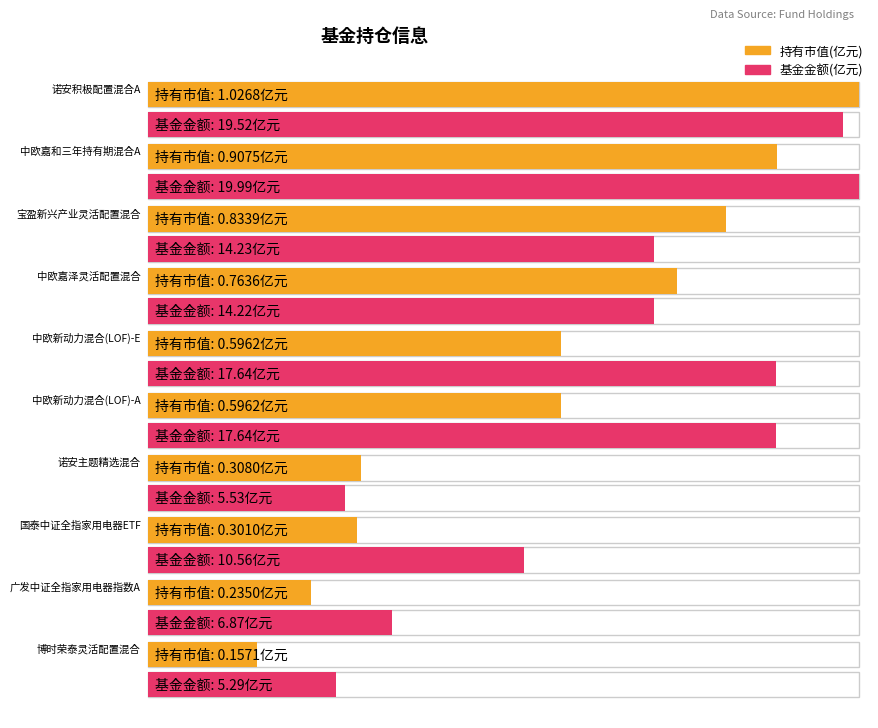

What is the sum of the 持有市值(亿元) values at 中欧新动力混合(LOF)-A and 中欧嘉和三年持有期混合A?

1.5